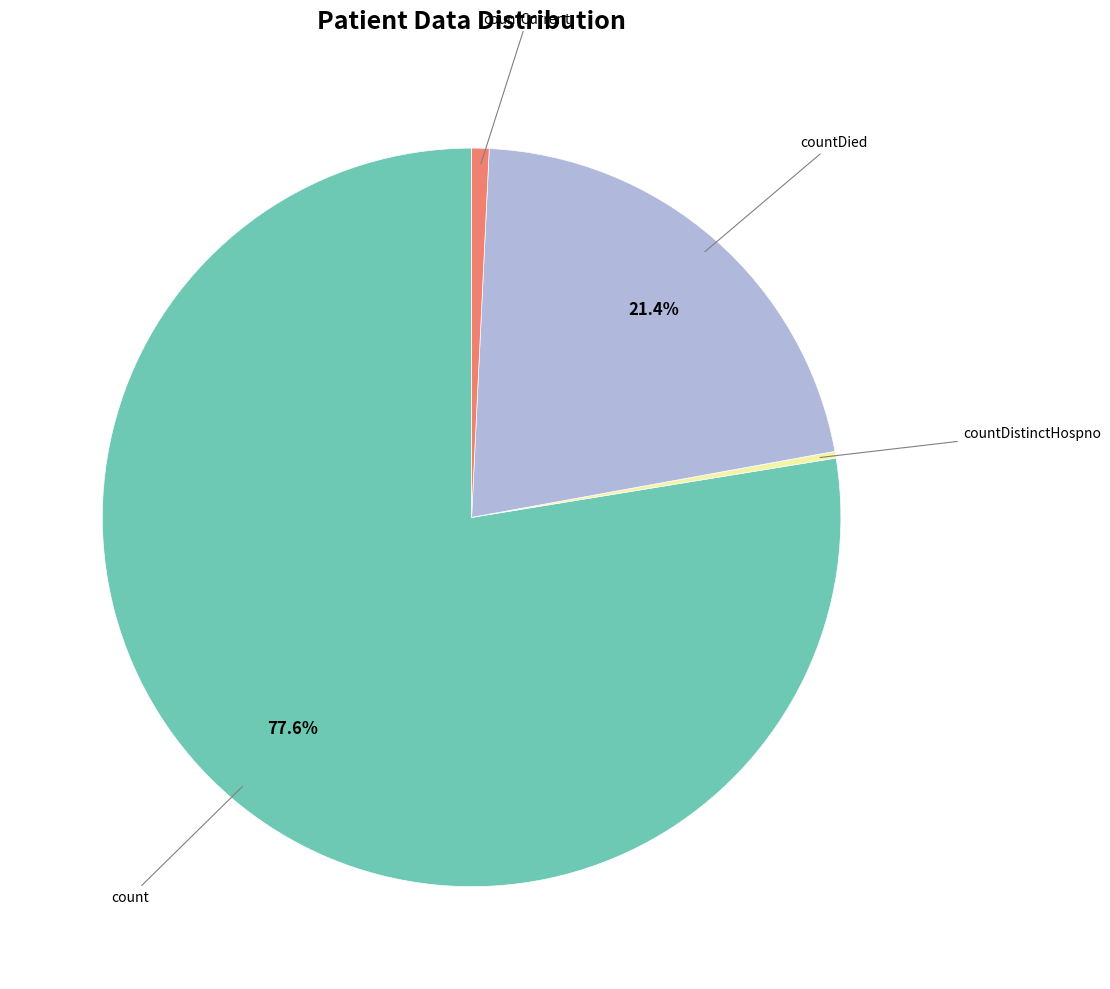

What is the majority slice?

count